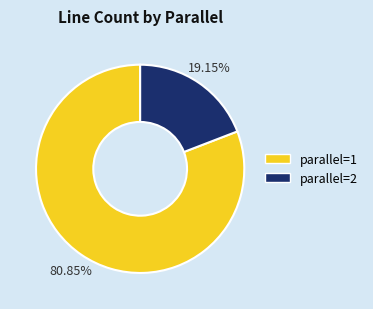

To the nearest percent, what is the average slice percentage?

50%